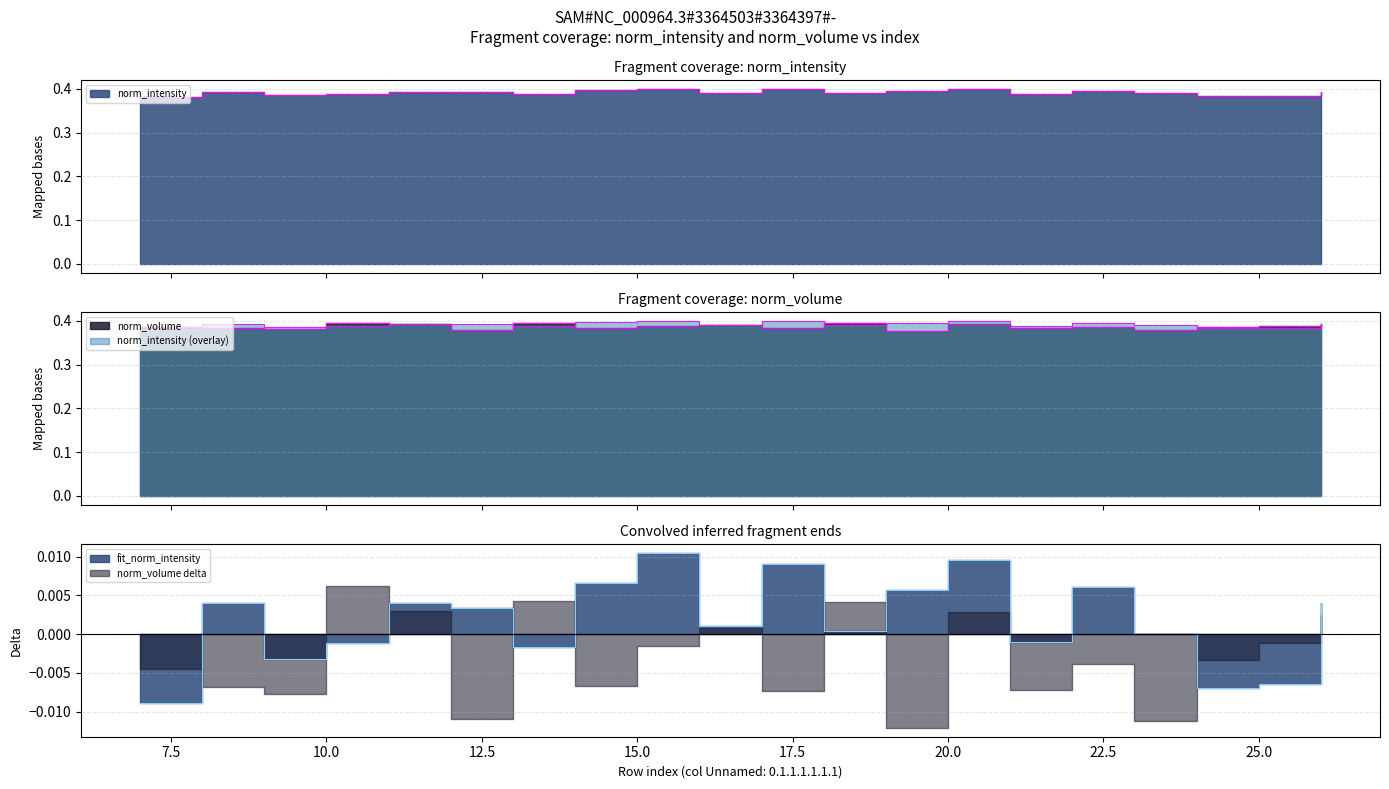

What is the total value across all series at 14?

0.8